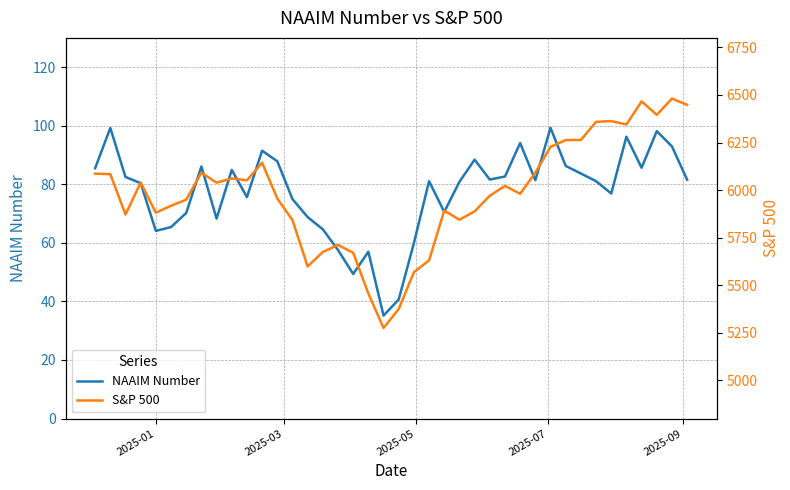

How many interior local valleys does the S&P 500 series have?

10